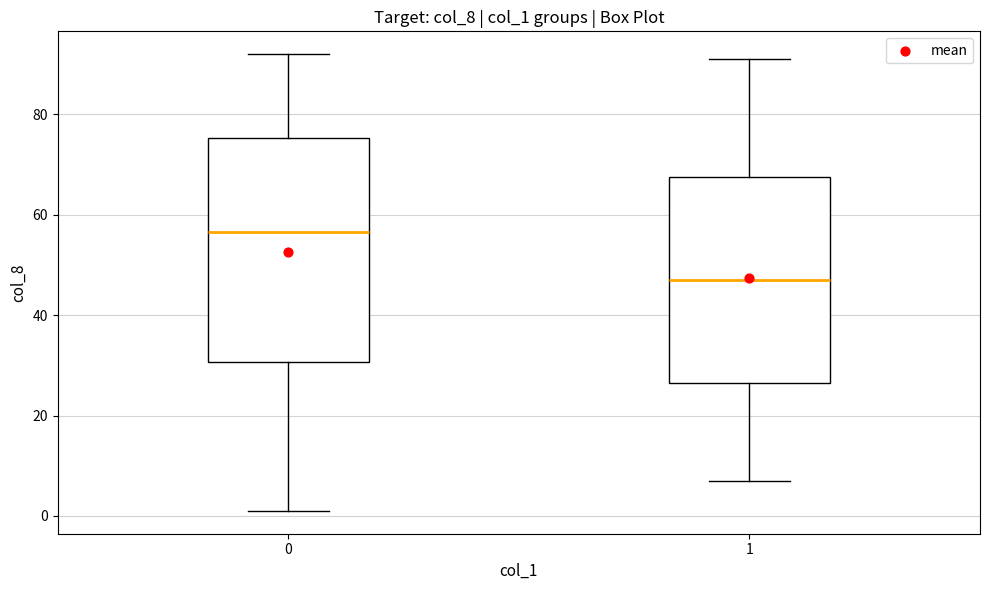

Reading left to right, read every box against the y-axis: the position of its median line, the range the box covers, and the ends of its whiskers. The values are not printed on the chart, so give them approximately, as read against the axis.

0: median 56, box 30 to 76, whiskers 2 to 92
1: median 48, box 26 to 68, whiskers 8 to 92